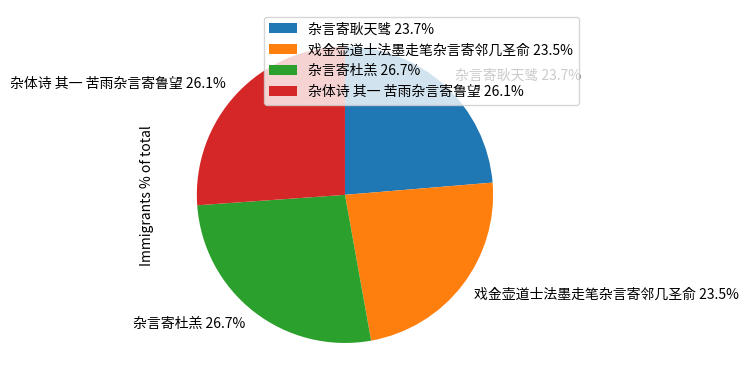

Between 杂言寄杜羔 26.7% and 戏金壶道士法墨走笔杂言寄邻几圣俞 23.5%, which is larger?

杂言寄杜羔 26.7%